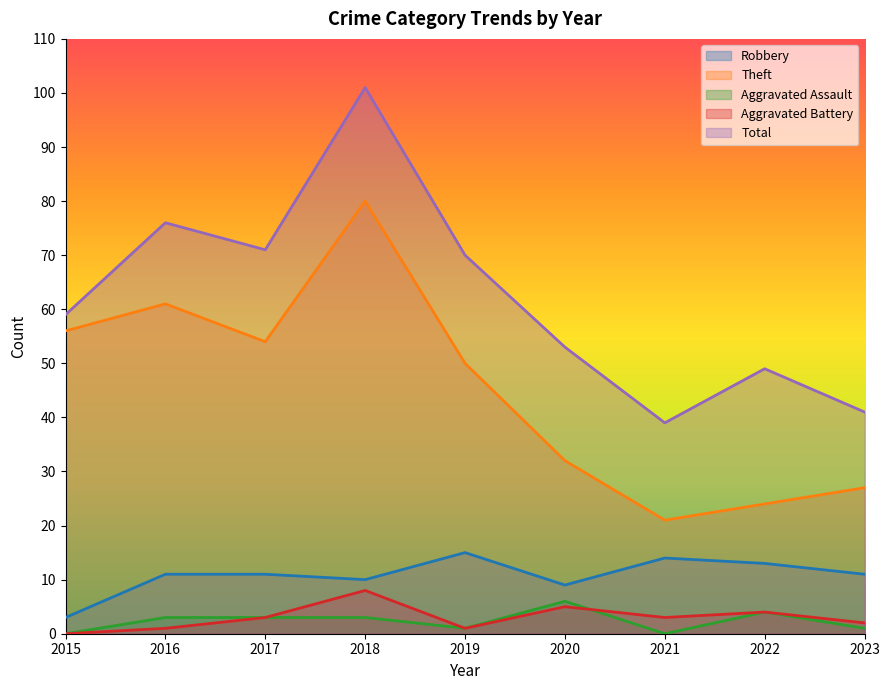

What is the total value across all series at 2017?

142